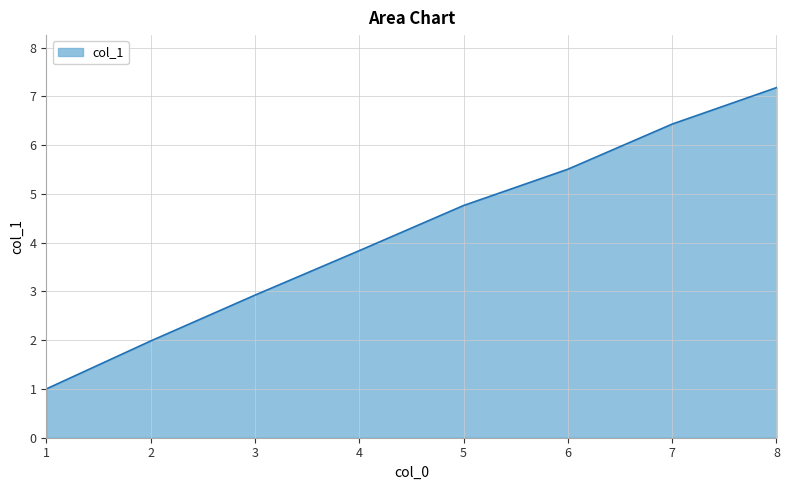

Reading left to right, what are all the values shown in this chart?

1.0	2.0	2.9	3.8	4.8	5.5	6.4	7.2